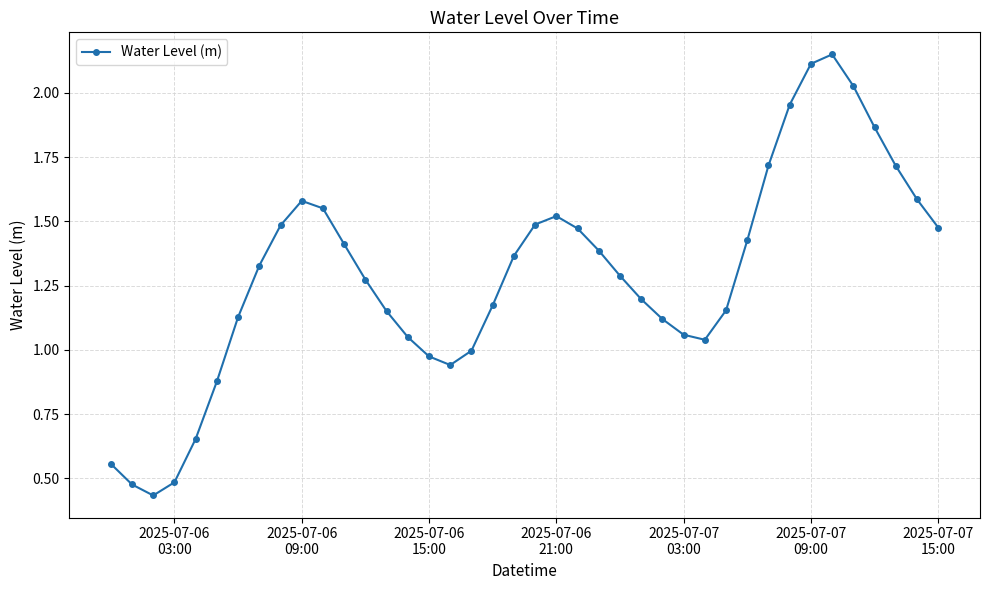

True or false: there are more than 2 points higher than both neighbors.

True